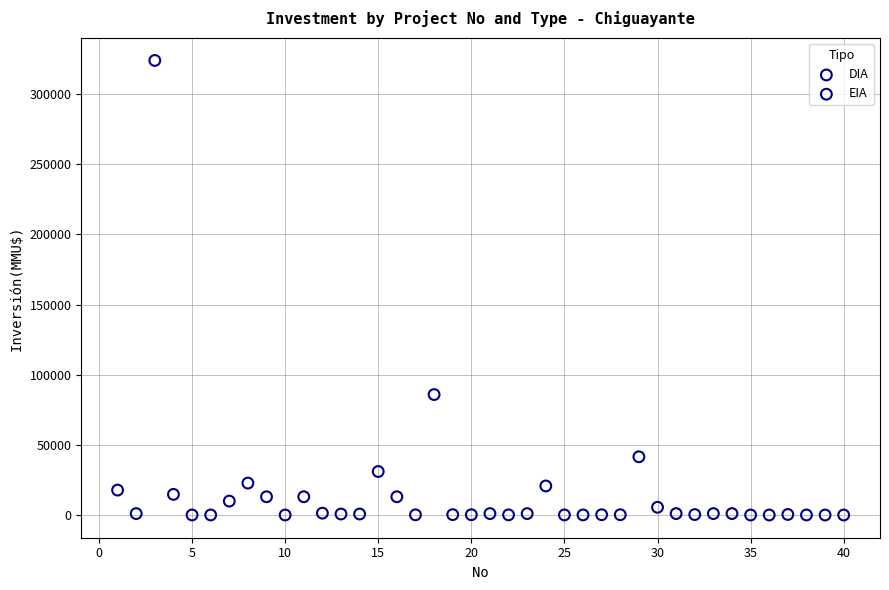

What are all the series names shown in the legend?

DIA, EIA